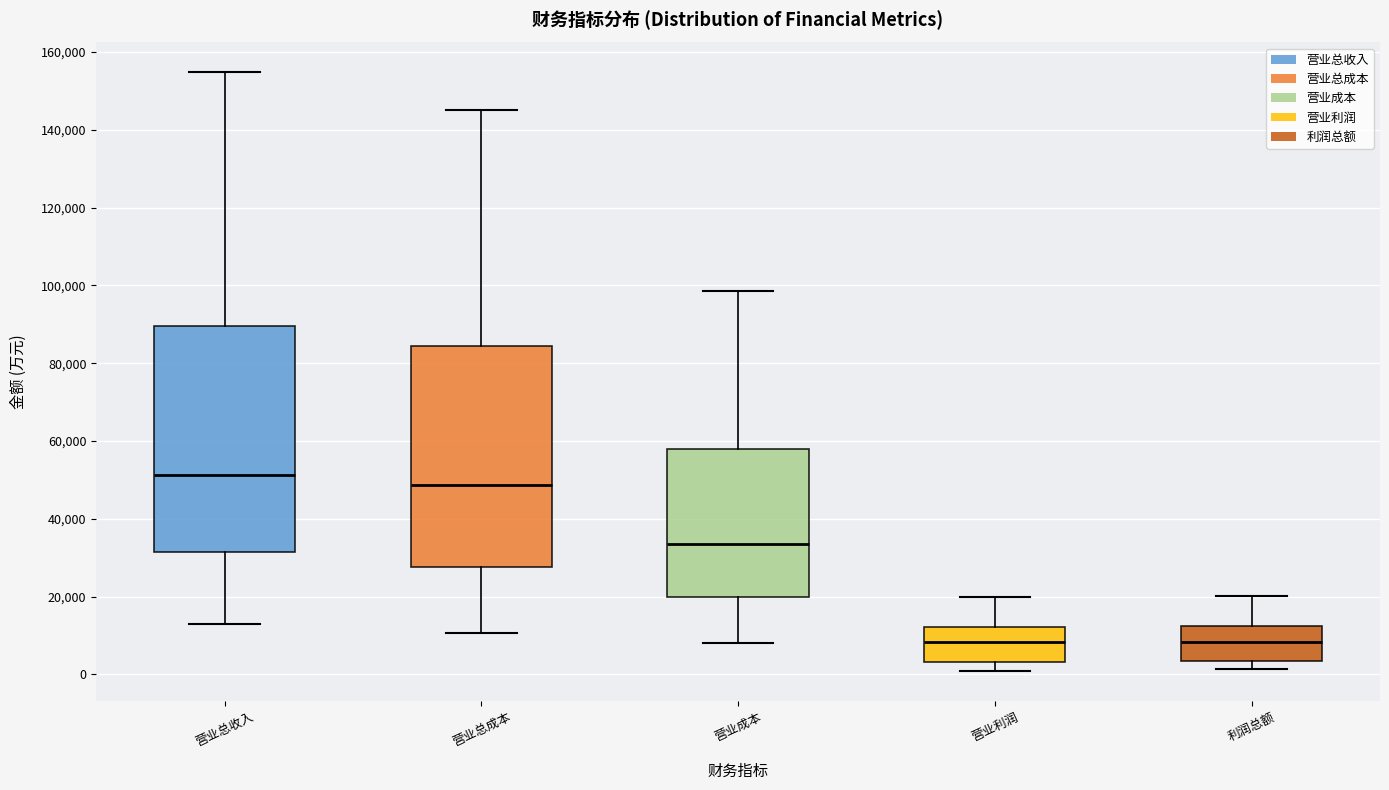

Where is the upper edge of the box for 利润总额 on the y-axis? The values are not printed on the chart, so give them approximately, as read against the axis.

12000